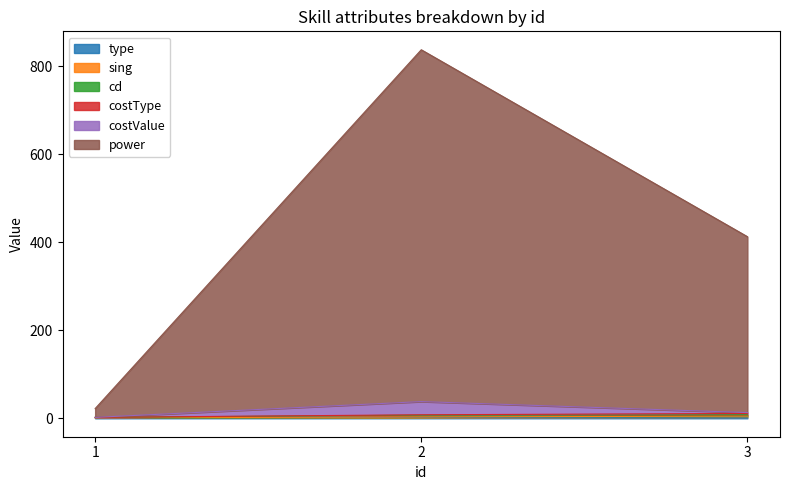

Where does the sing series first go above 3?

3